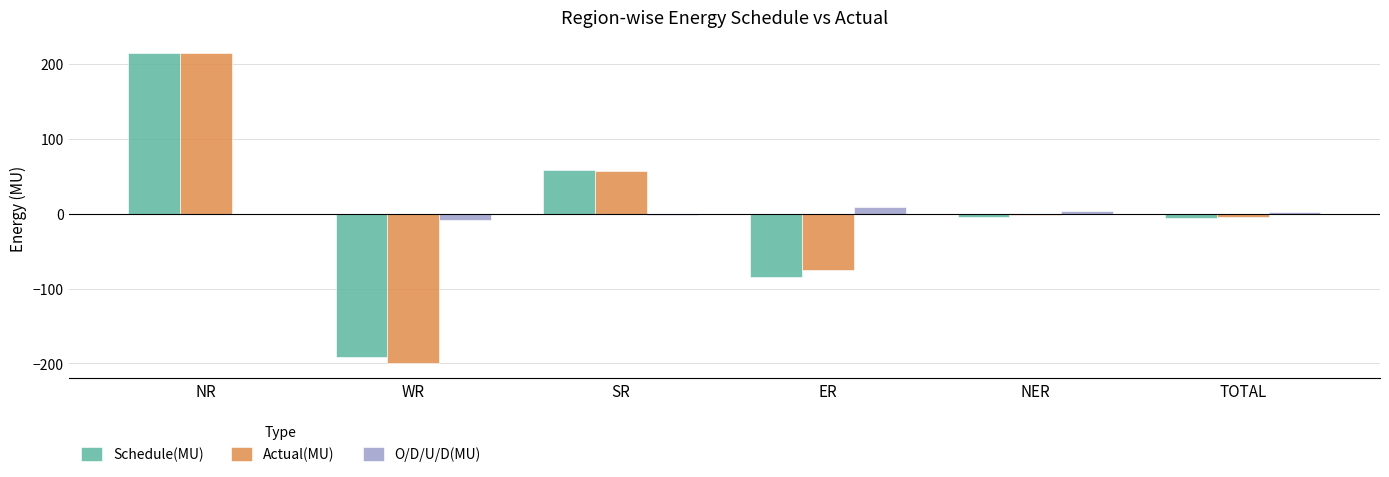

What is the maximum value shown in the chart?

215.0